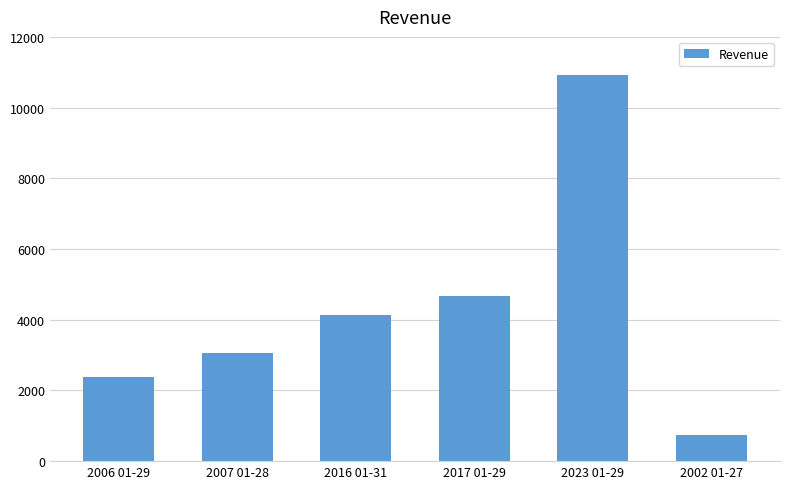

List the labels in order of value, smallest first.

2002 01-27, 2006 01-29, 2007 01-28, 2016 01-31, 2017 01-29, 2023 01-29